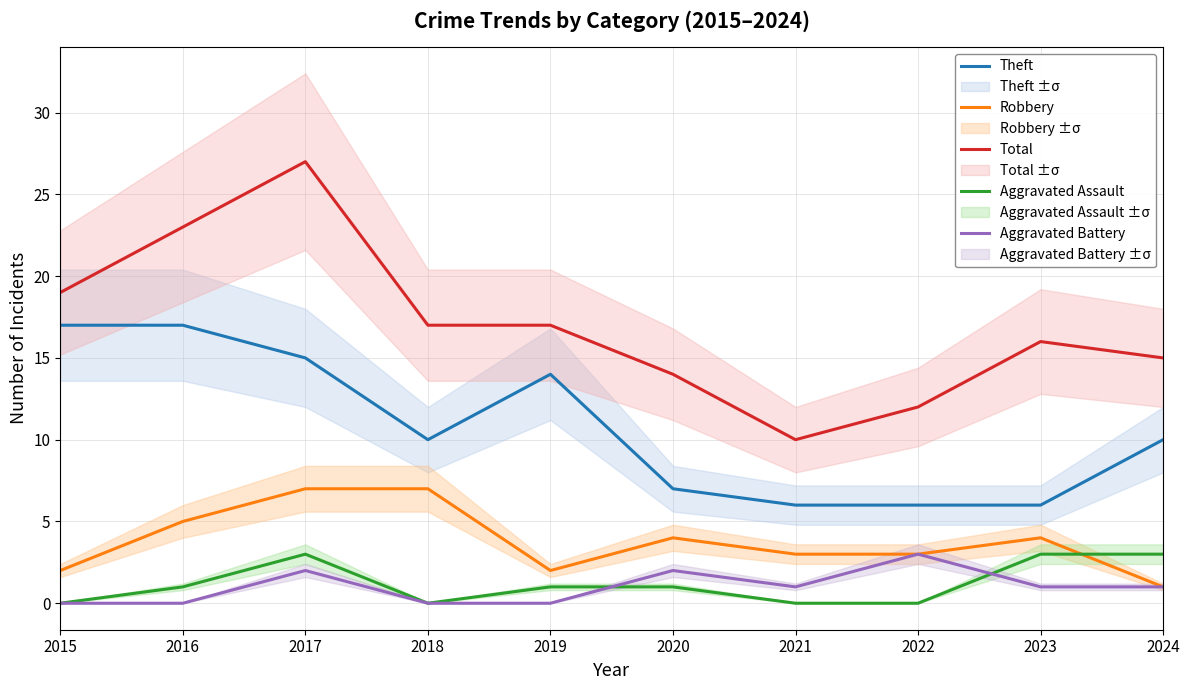

Reading left to right, extract all data points from this chart.

Theft: 2015=17	2016=17	2017=15	2018=10	2019=14	2020=7	2021=6	2022=6	2023=6	2024=10
Robbery: 2015=2	2016=5	2017=7	2018=7	2019=2	2020=4	2021=3	2022=3	2023=4	2024=1
Total: 2015=19	2016=23	2017=27	2018=17	2019=17	2020=14	2021=10	2022=12	2023=16	2024=15
Aggravated Assault: 2015=0	2016=1	2017=3	2018=0	2019=1	2020=1	2021=0	2022=0	2023=3	2024=3
Aggravated Battery: 2015=0	2016=0	2017=2	2018=0	2019=0	2020=2	2021=1	2022=3	2023=1	2024=1